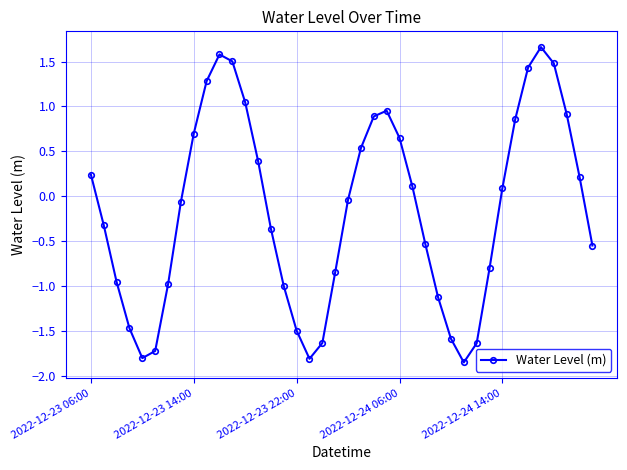

What is the value of the 11th point from the left?

1.6